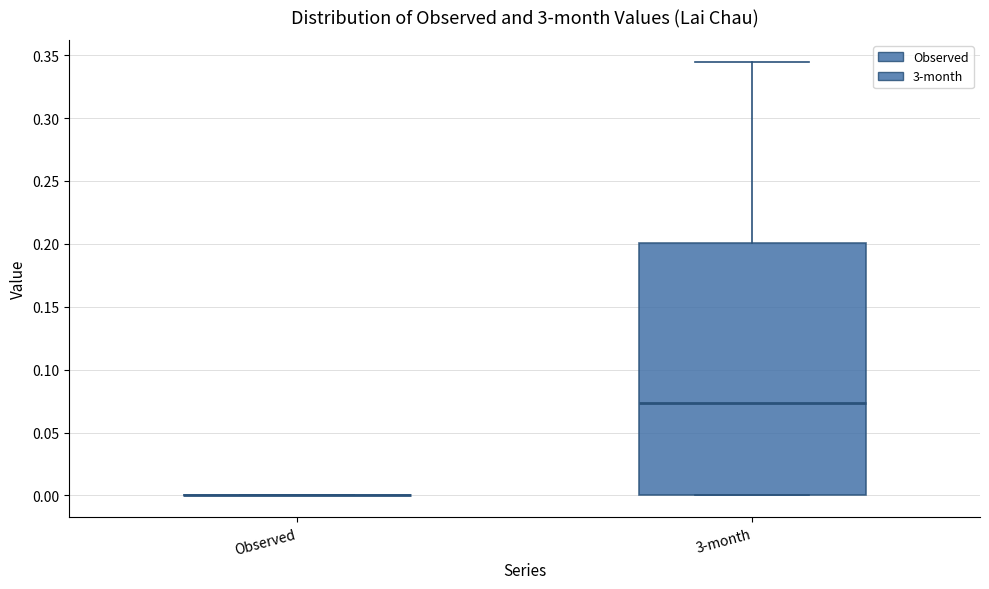

Where is the upper edge of the box for 3-month on the y-axis? The values are not printed on the chart, so give them approximately, as read against the axis.

0.200